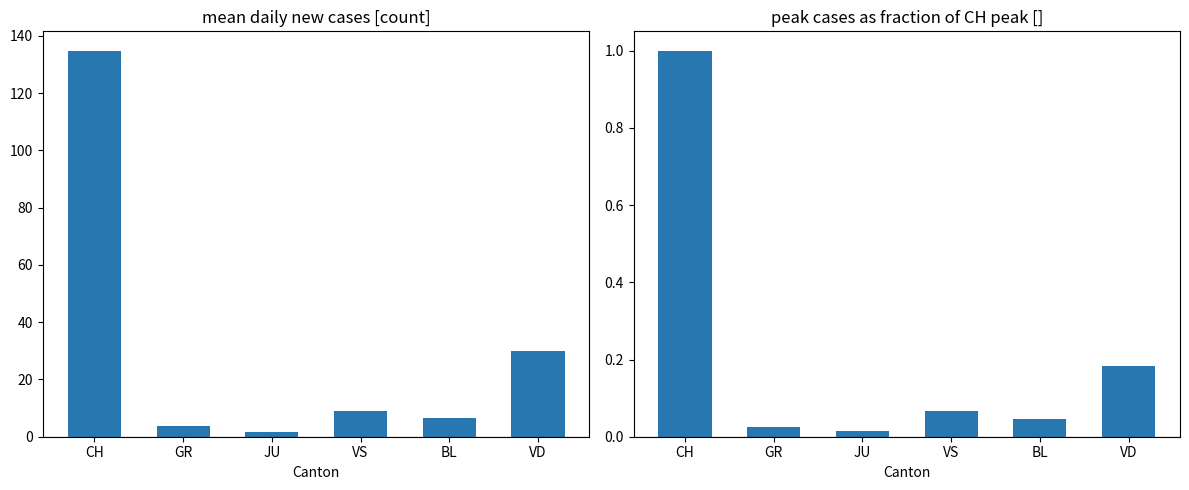

The peak fraction of CH max series shows 0.2 at VD. True or false?

True